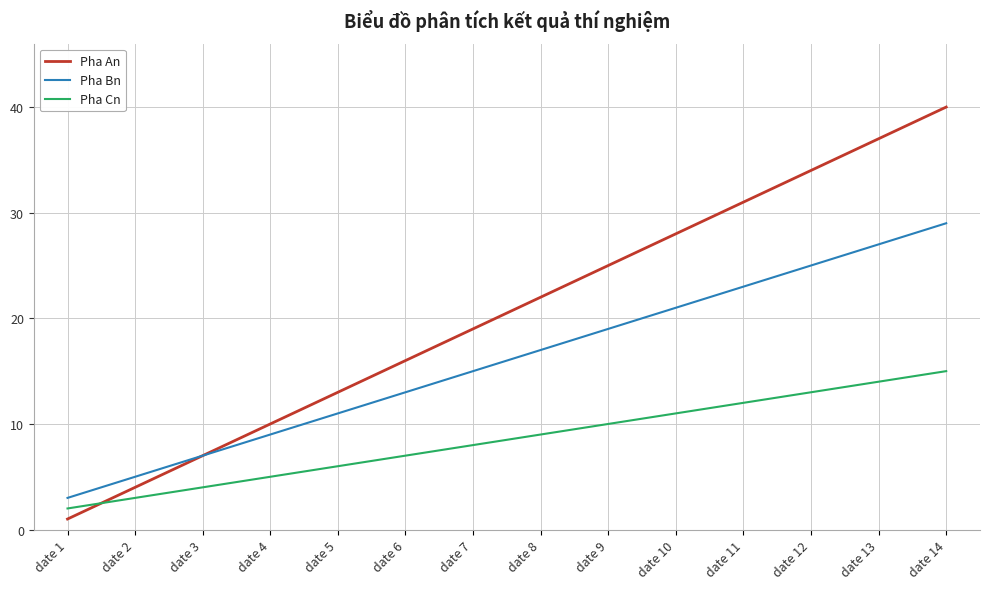

What is the sum of the Pha An values at date 10 and date 5?

41